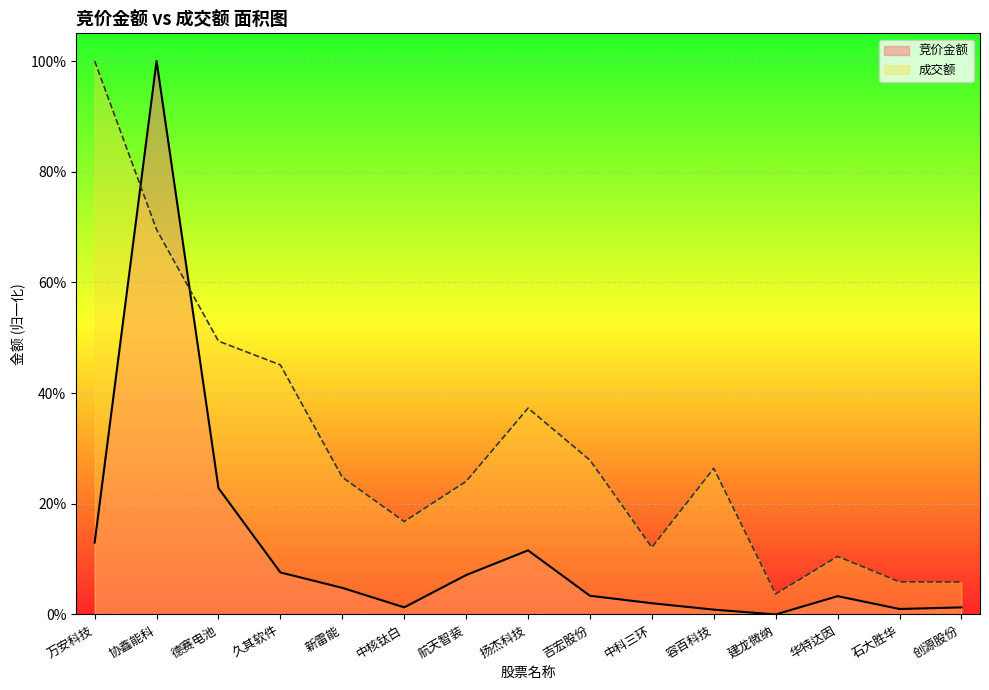

Reading left to right, what are all the values shown in this chart?

竞价金额: 万安科技=0.1	协鑫能科=1.0	德赛电池=0.2	久其软件=0.1	新雷能=0.0	中核钛白=0.0	航天智装=0.1	扬杰科技=0.1	吉宏股份=0.0	中科三环=0.0	容百科技=0.0	建龙微纳=0.0	华特达因=0.0	石大胜华=0.0	创源股份=0.0
成交额: 万安科技=1.0	协鑫能科=0.7	德赛电池=0.5	久其软件=0.5	新雷能=0.2	中核钛白=0.2	航天智装=0.2	扬杰科技=0.4	吉宏股份=0.3	中科三环=0.1	容百科技=0.3	建龙微纳=0.0	华特达因=0.1	石大胜华=0.1	创源股份=0.1